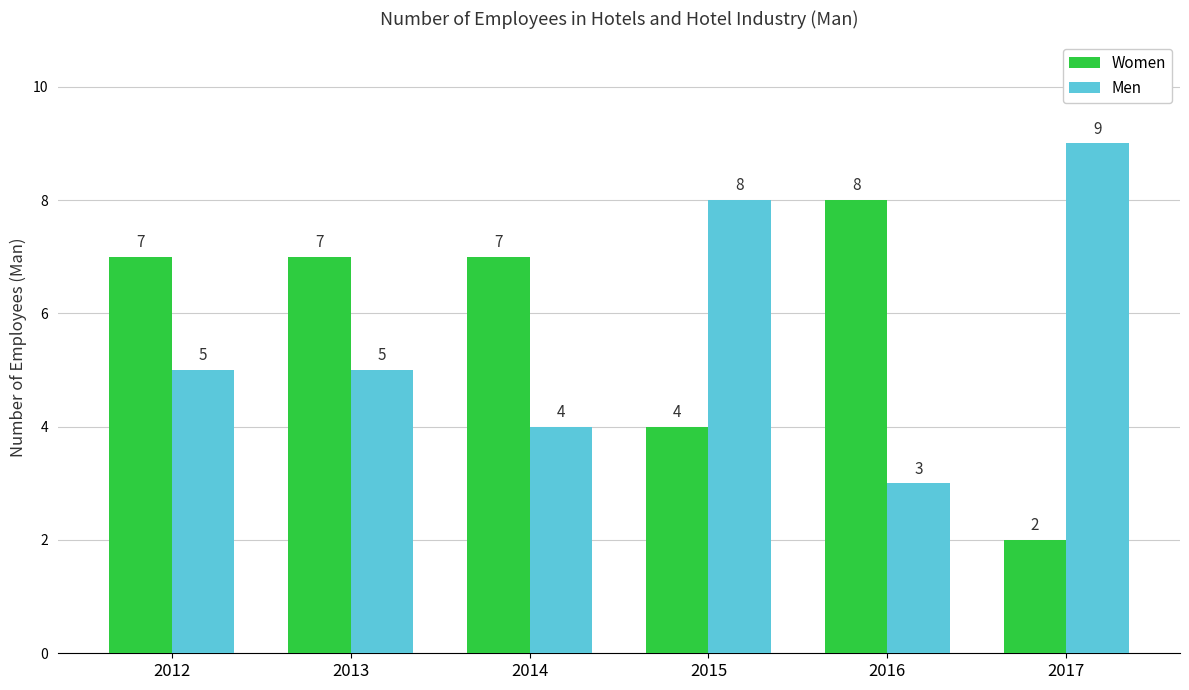

Read the Men value at 2013.

5